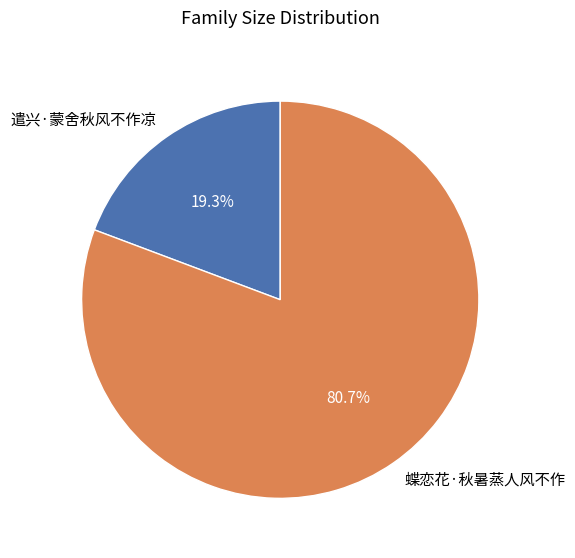

To the nearest percent, what portion does 遣兴·蒙舍秋风不作凉 represent?

19%